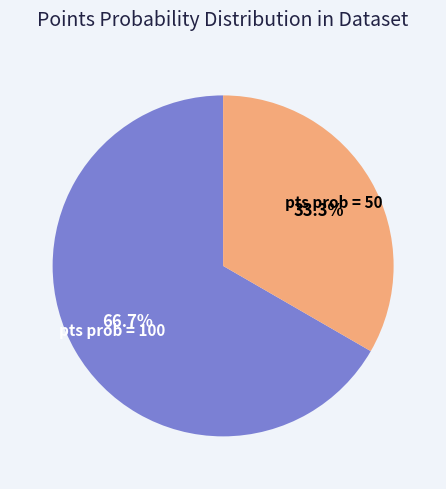

Is there any slice that represents more than half of the pie?

Yes